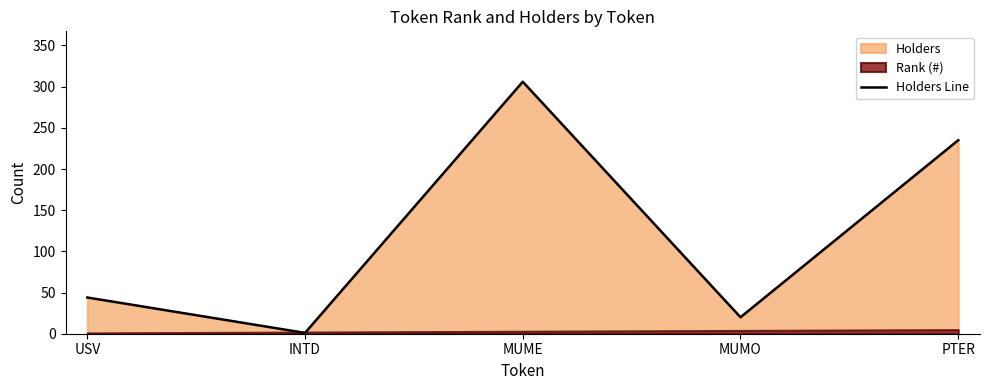

The value of Holders Line at MUMO is 20. True or false?

True